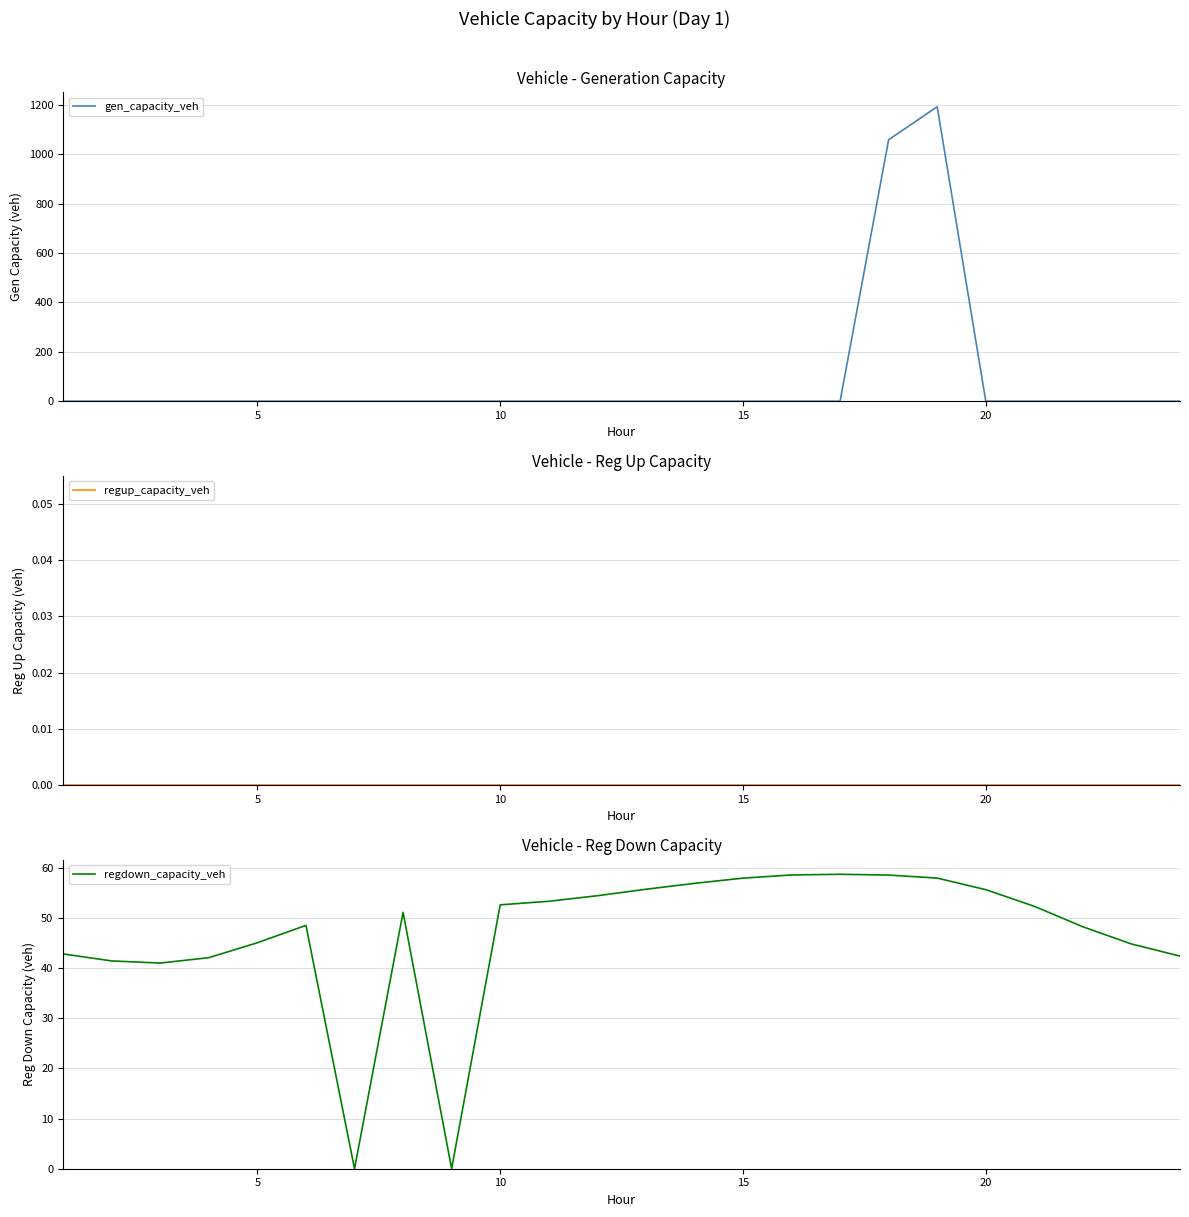

The regdown_capacity_veh series shows 58.0 at 15. True or false?

True